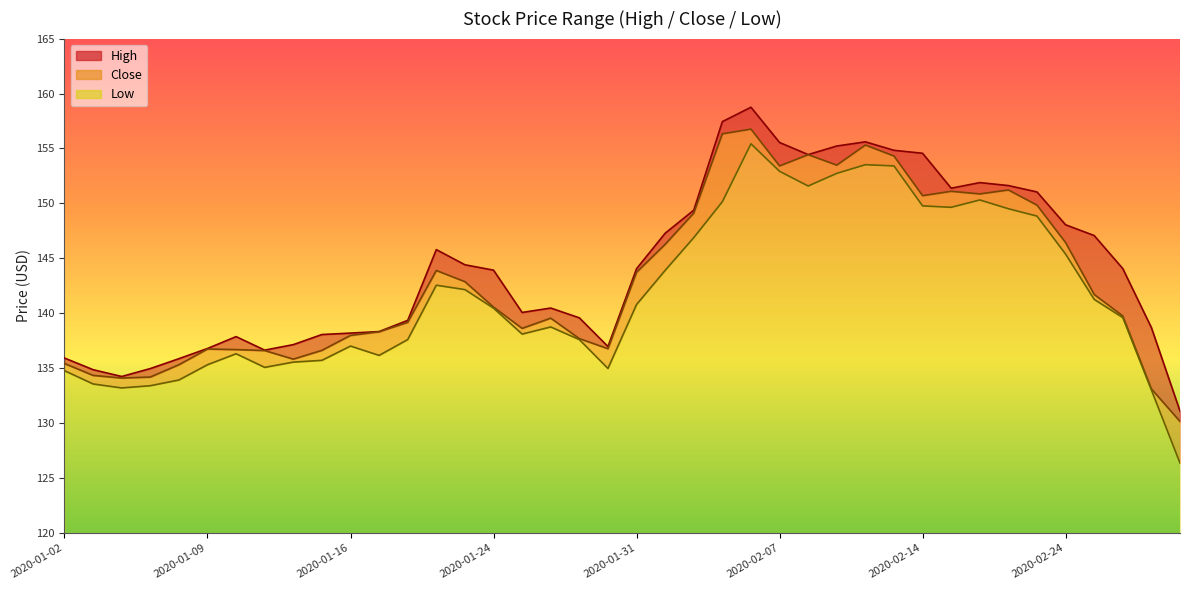

Does the chart have visible grid lines?

No